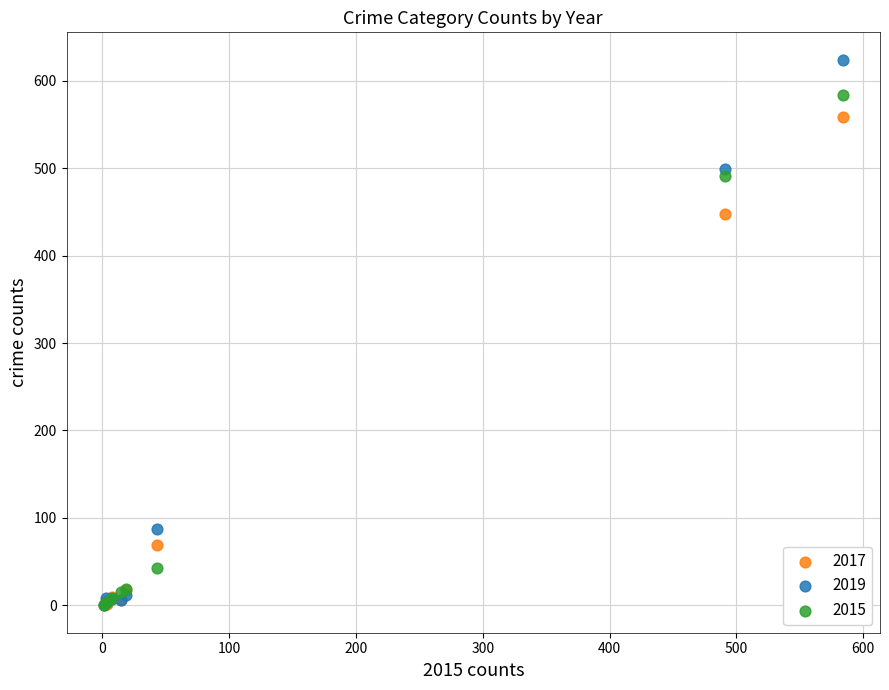

What are all the series names shown in the legend?

2017, 2019, 2015